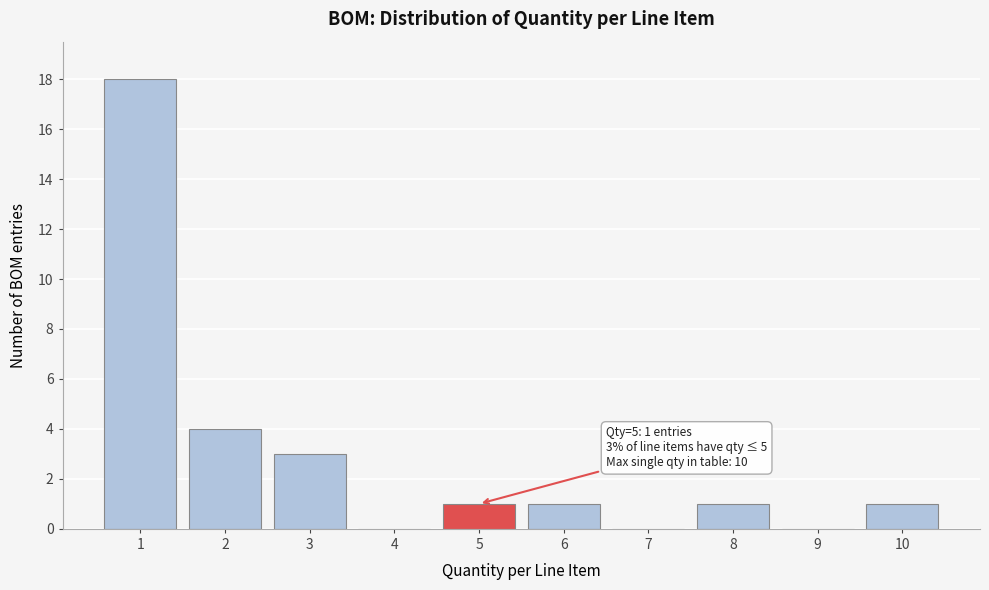

Reading left to right, list all the values displayed in this chart.

1=18	2=4	3=3	4=0	5=1	6=1	7=0	8=1	9=0	10=1